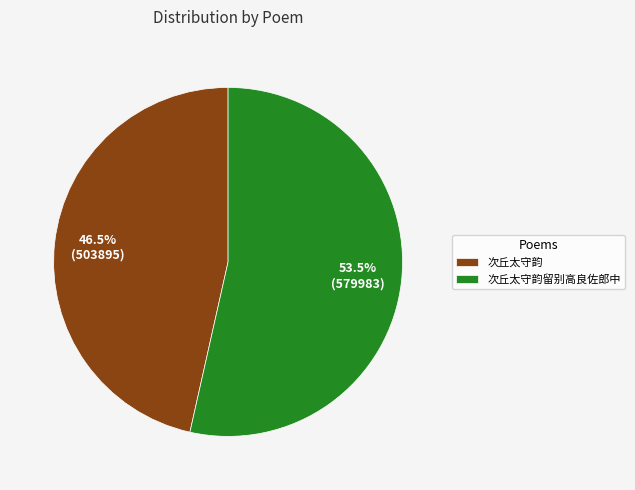

Do 次丘太守韵留别高良佐郎中 and 次丘太守韵 together represent more than half of the pie?

Yes